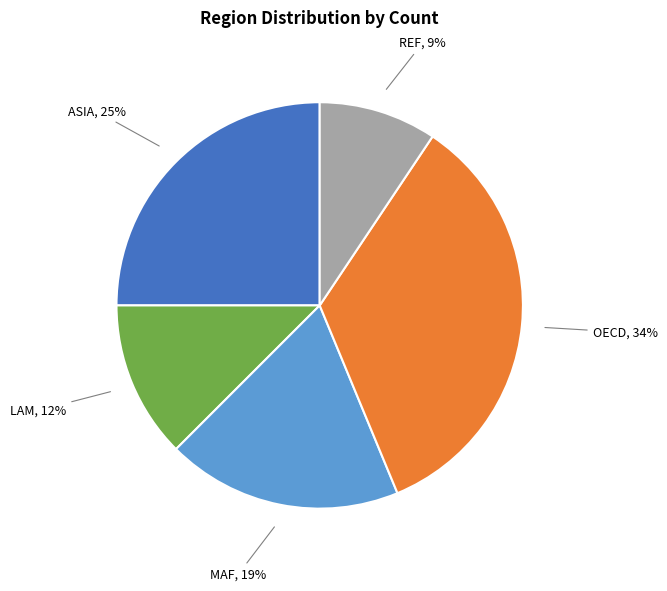

How many segments does this pie chart have?

5